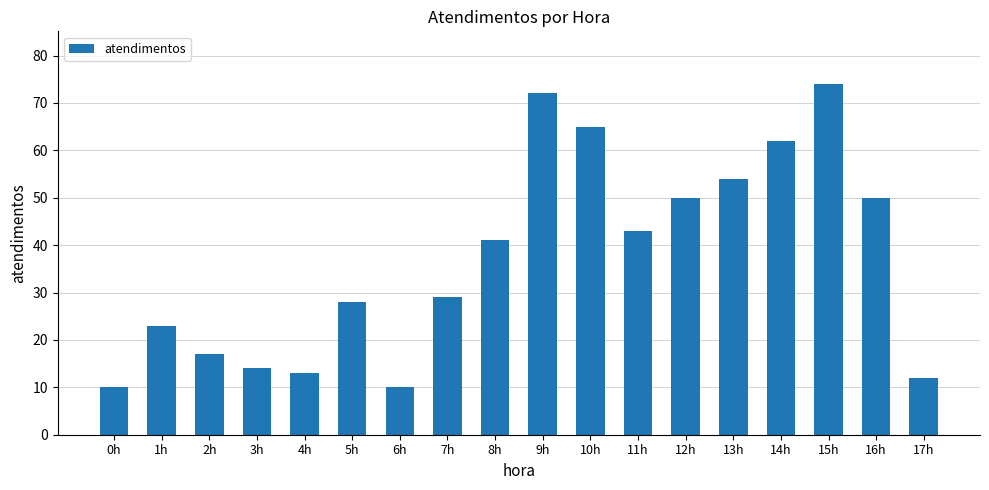

True or false: the data shows 19 at 13h.

False